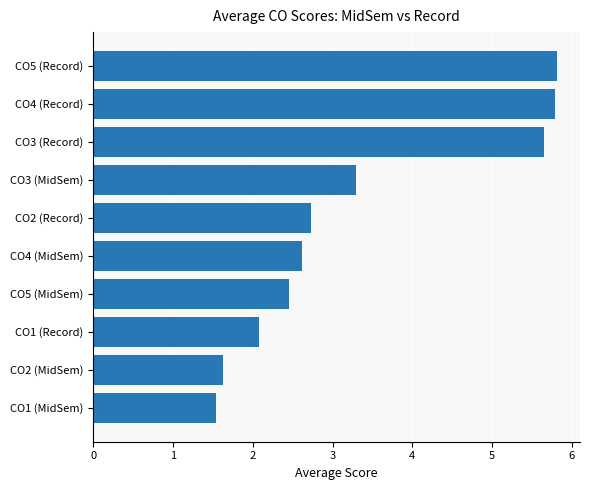

Count the number of data series in this chart.

1